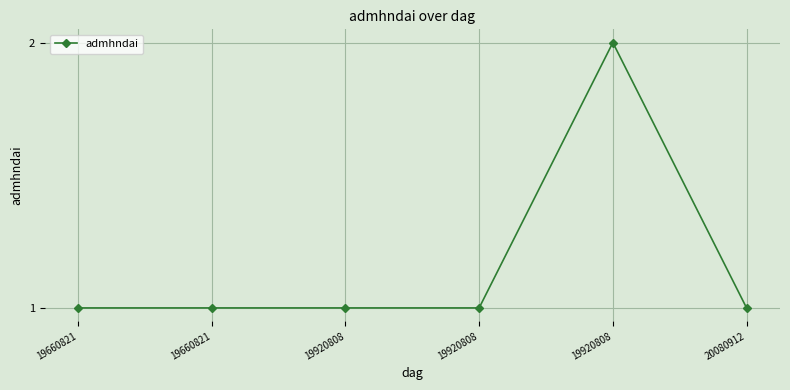

True or false: there are more than 2 points higher than both neighbors.

False